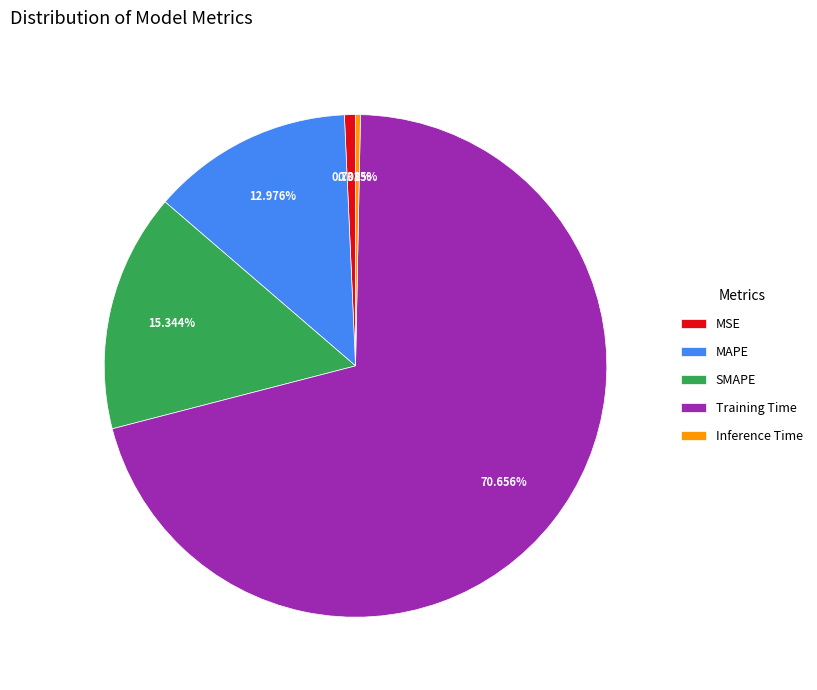

To the nearest percent, what percentage of the pie is MSE?

1%